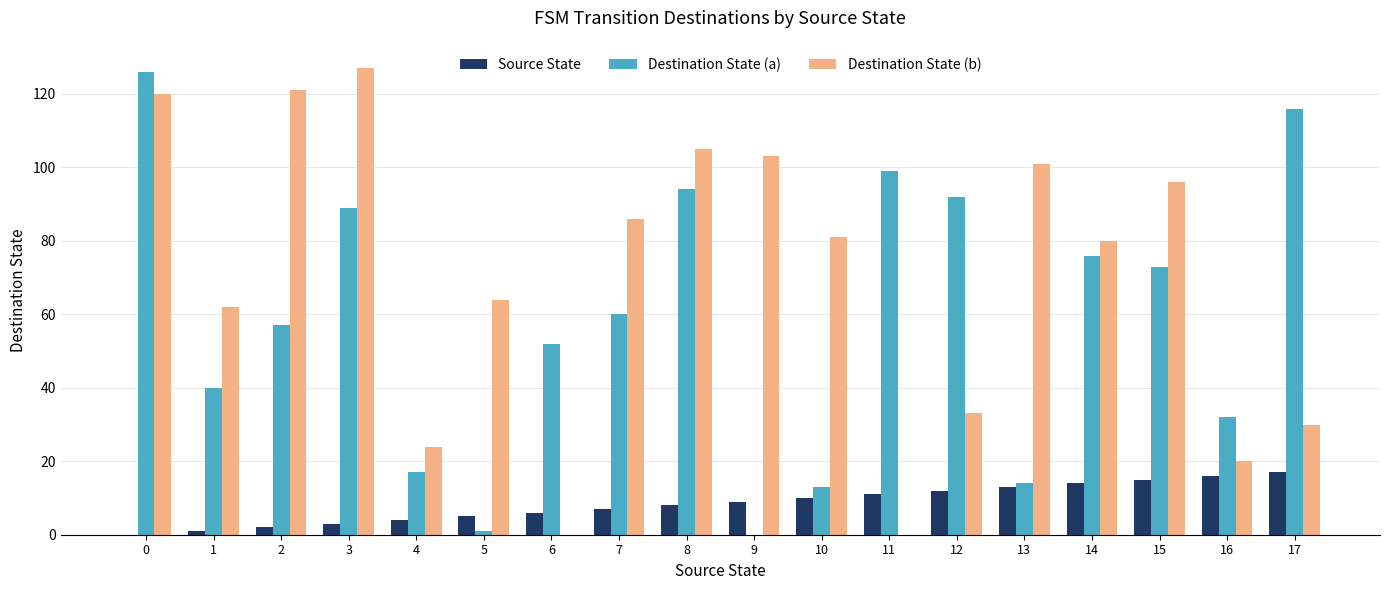

The value of Destination State (a) at 1 is 40. True or false?

True